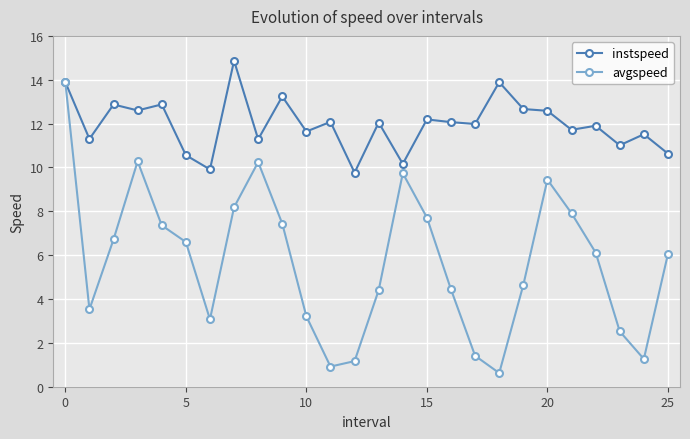

Which series has the widest spread of values?

avgspeed